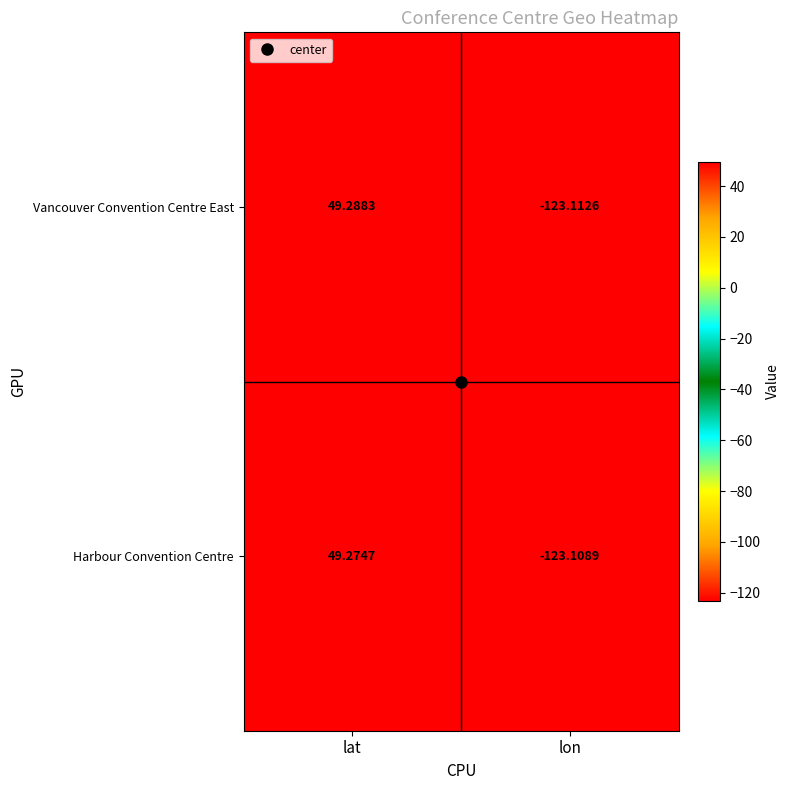

Which series has the largest range (max minus min)?

Vancouver Convention Centre East